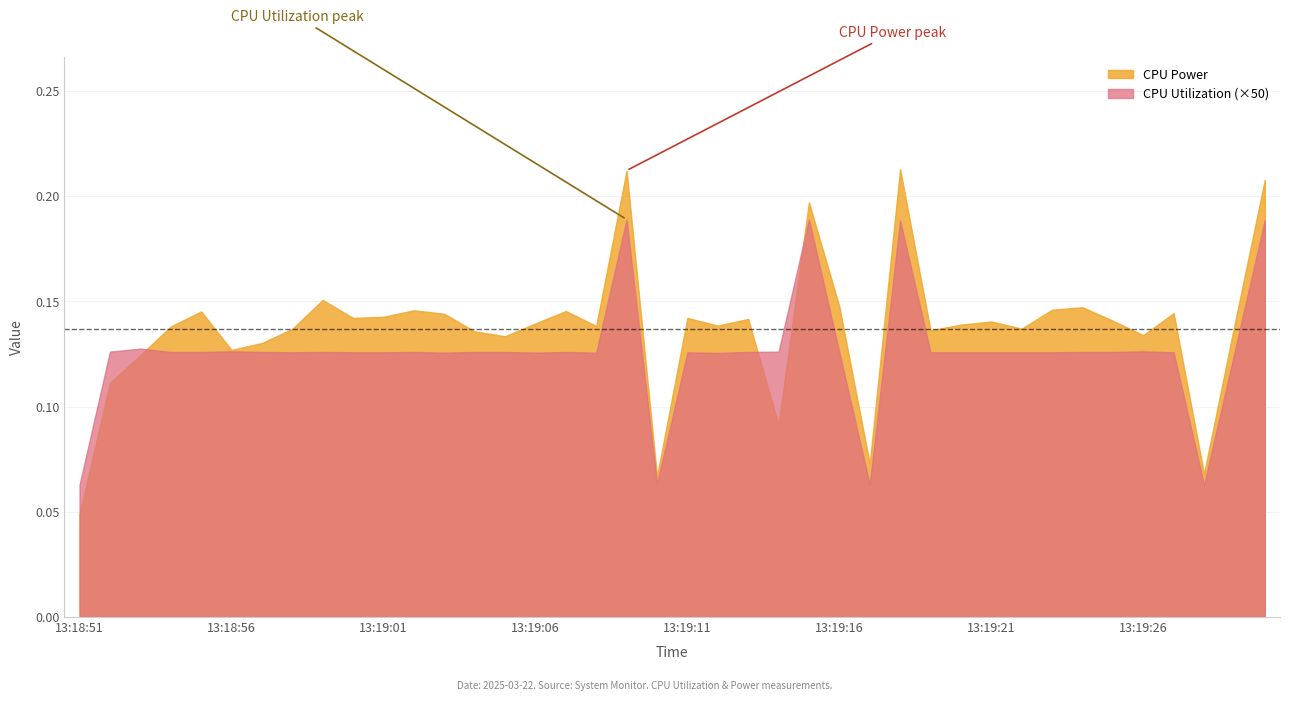

True or false: CPU Utilization has more than 2 interior local peaks.

True